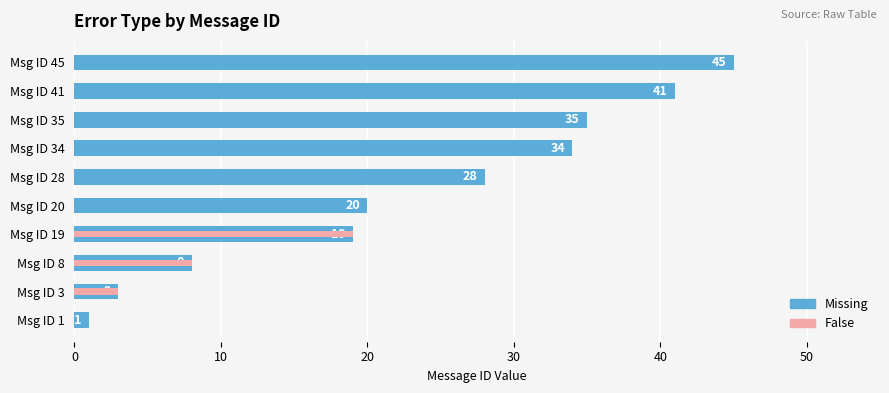

The Missing series shows 47 at Msg ID 35. True or false?

False